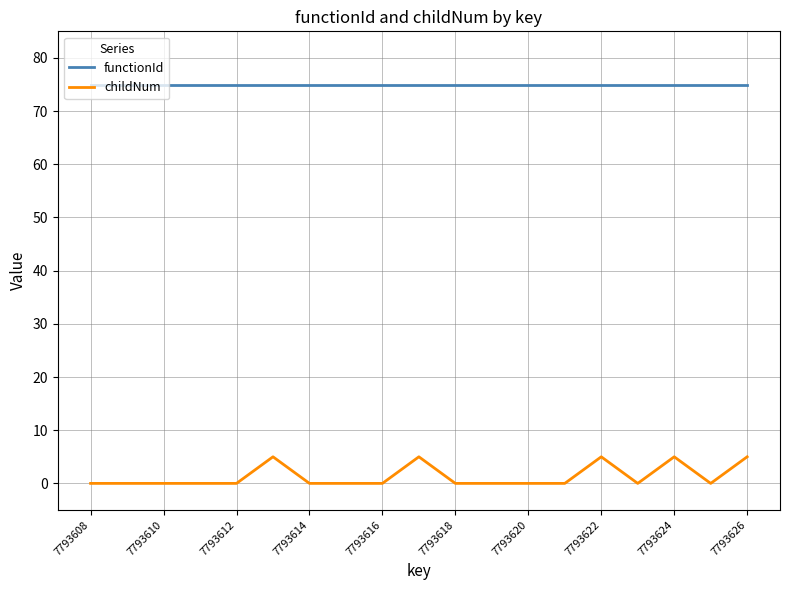

Rank the series by their maximum value, from highest to lowest.

functionId, childNum